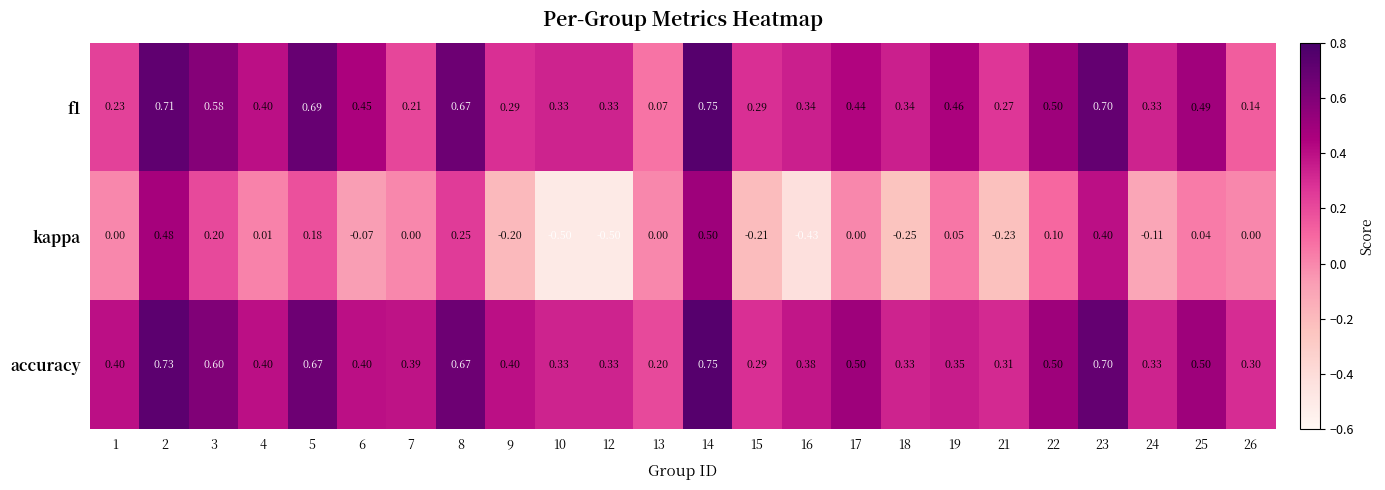

At 25, list the series in order from largest to smallest.

accuracy, f1, kappa